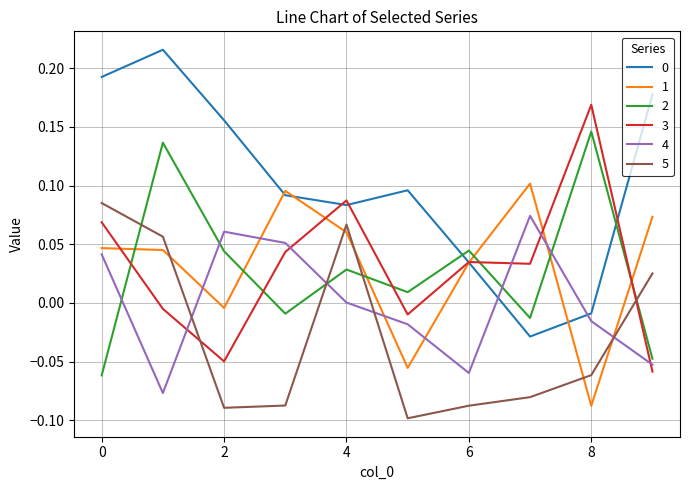

How many intersections are there between 3 and 2?

5